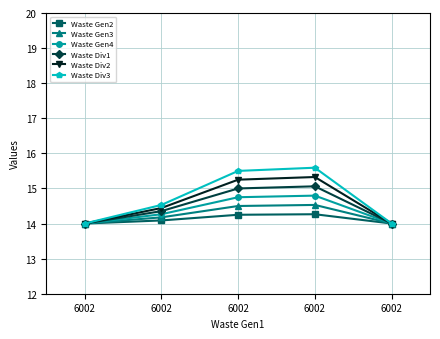

What are all the series names shown in the legend?

Waste Gen2, Waste Gen3, Waste Gen4, Waste Div1, Waste Div2, Waste Div3